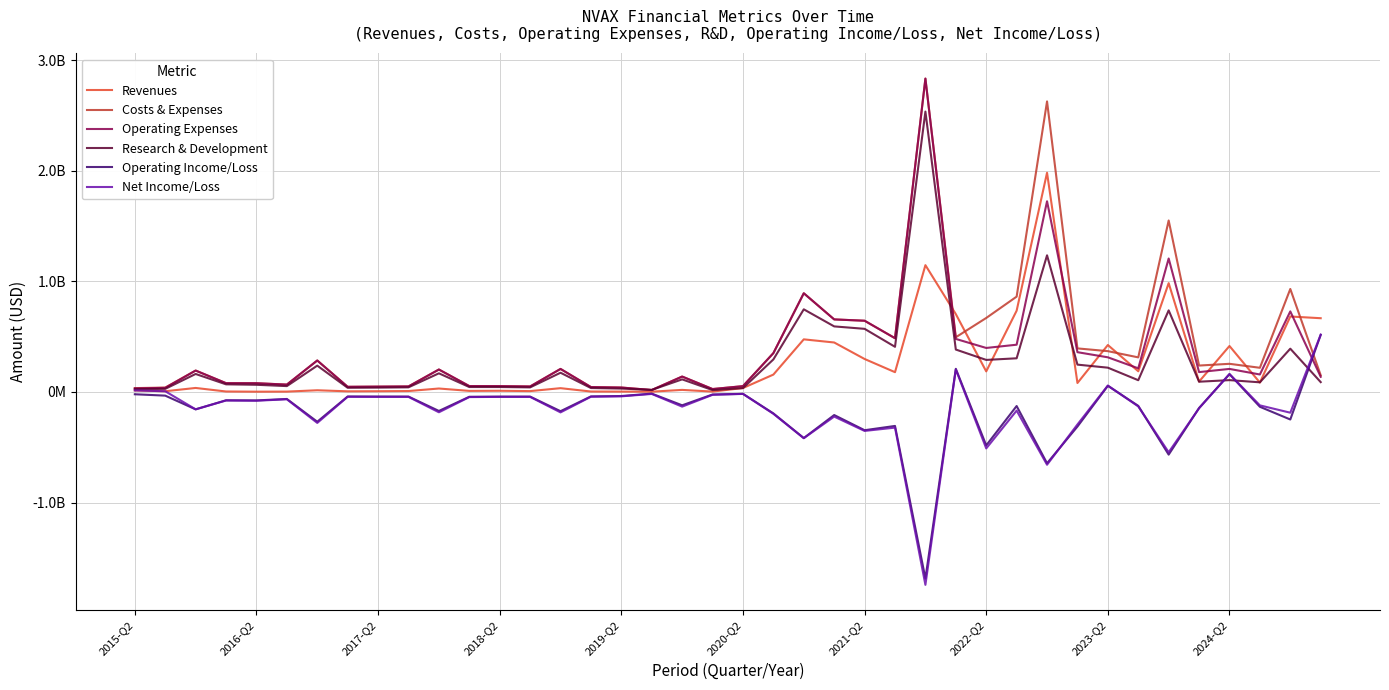

Does the chart have visible grid lines?

Yes